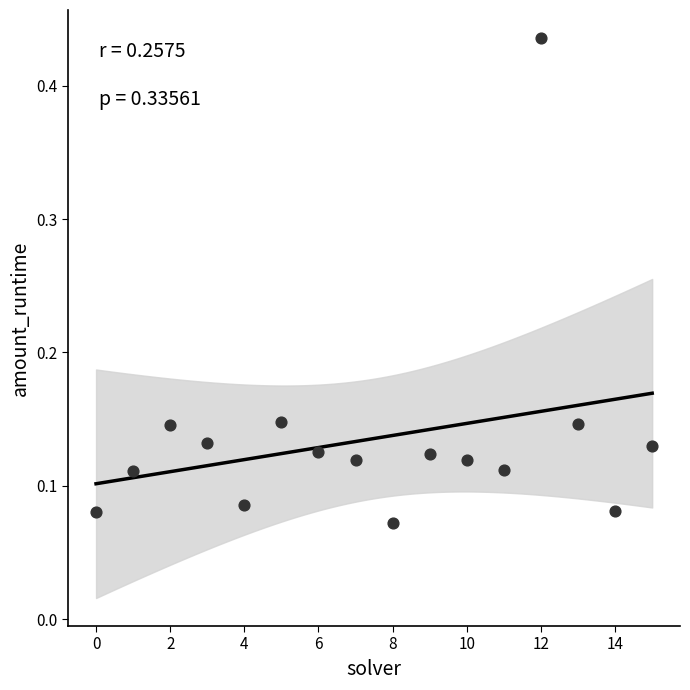

Count the number of points in this scatter plot.

16